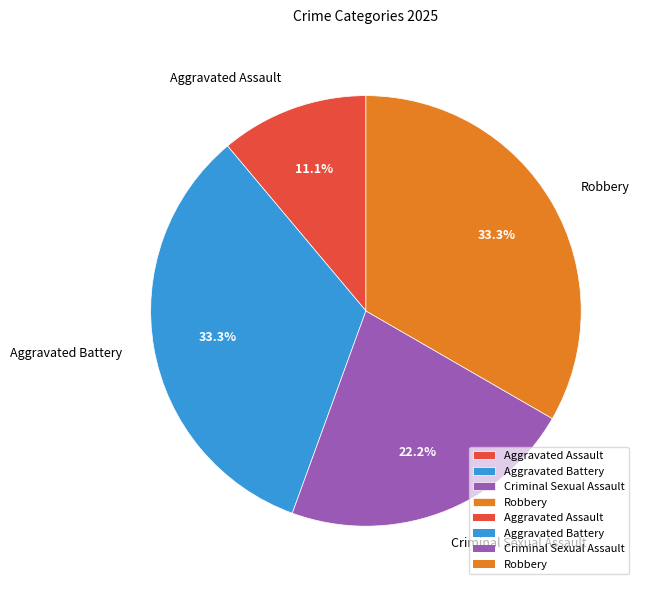

Which slice is the smallest?

Aggravated Assault